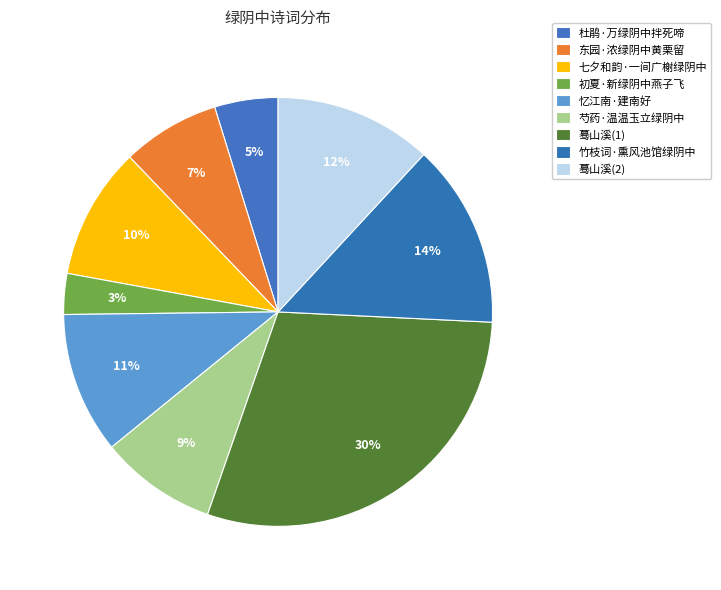

The 竹枝词·熏风池馆绿阴中 slice represents 14% of the pie. True or false?

True